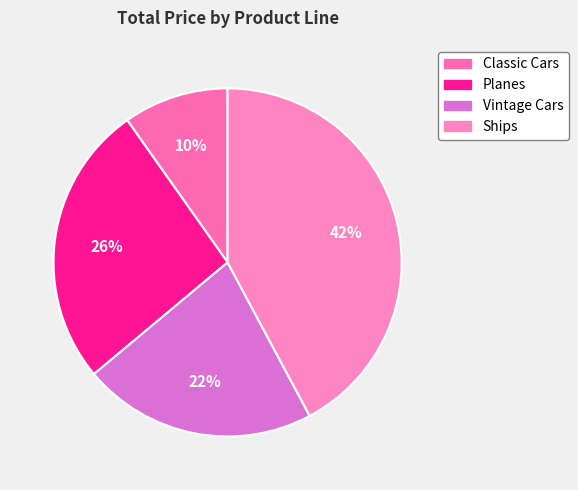

Is there a majority slice in this chart?

No